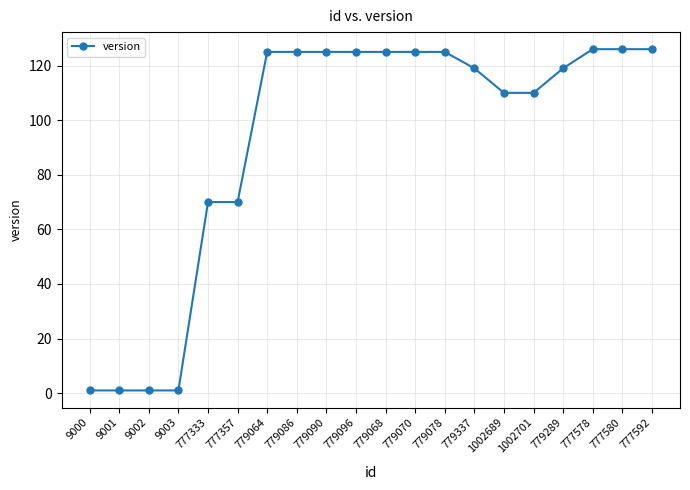

What is the change in value from 777333 to 779064?

+55